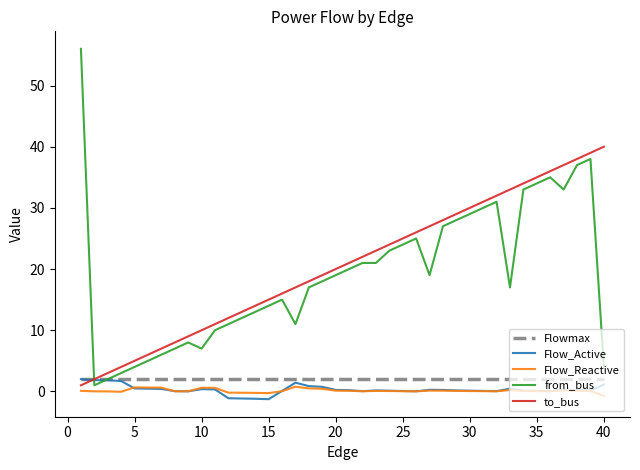

What is the greatest value displayed?

56.0